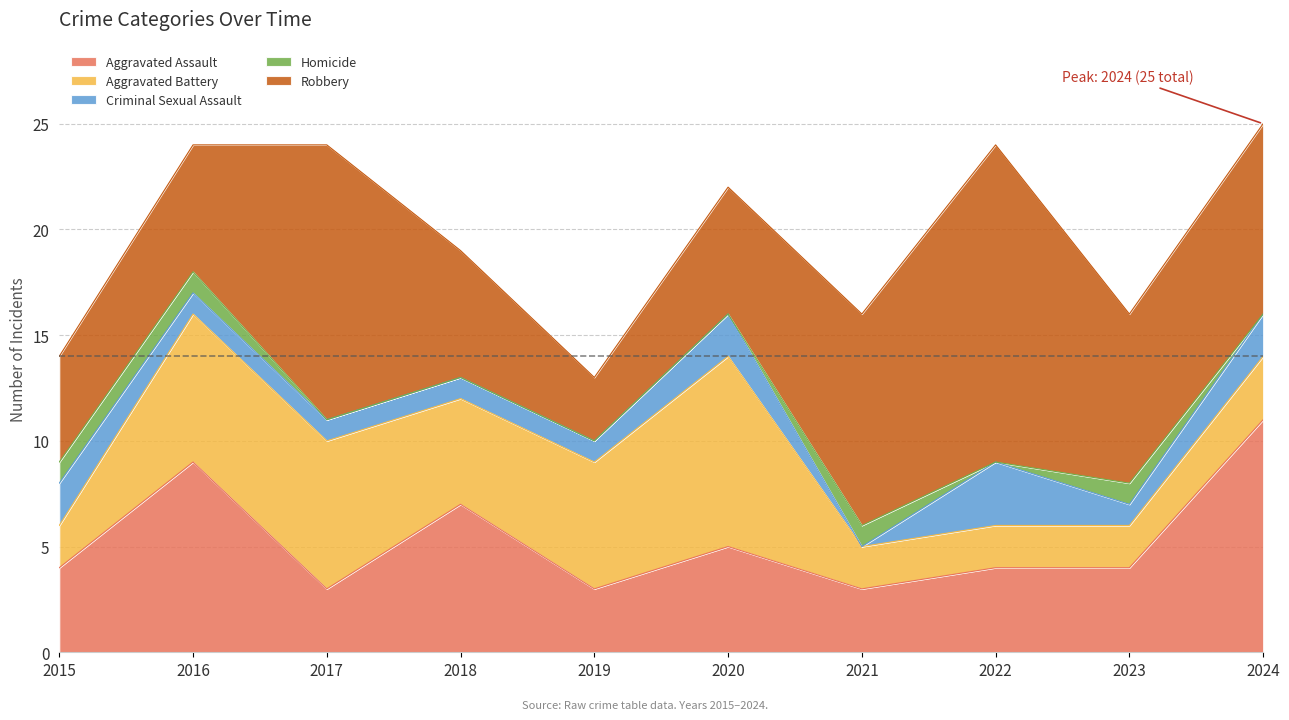

Rank the categories by Aggravated Battery value from highest to lowest.

2020, 2016, 2017, 2019, 2018, 2024, 2015, 2021, 2022, 2023